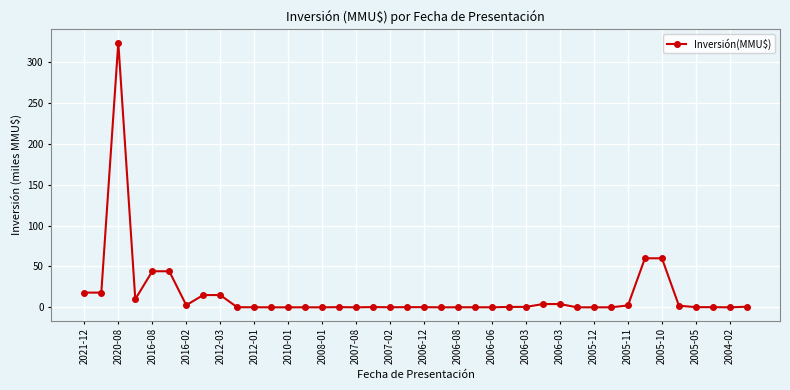

True or false: the data has more than 2 interior local peaks.

True